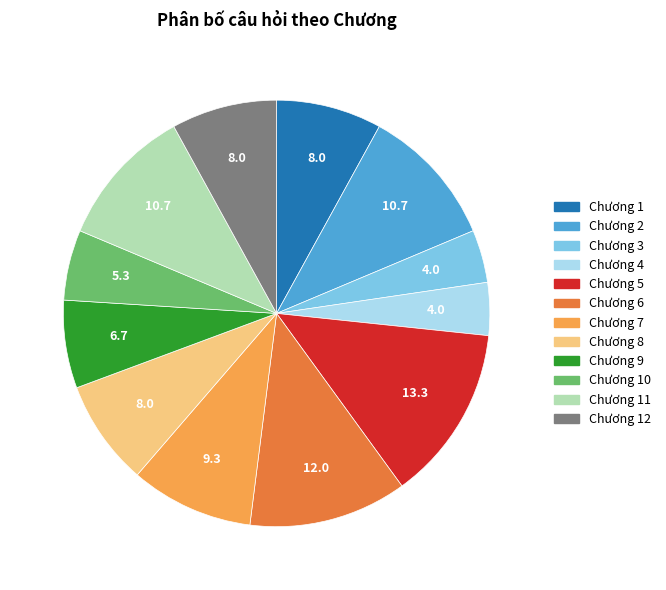

Is there any slice that represents more than half of the pie?

No